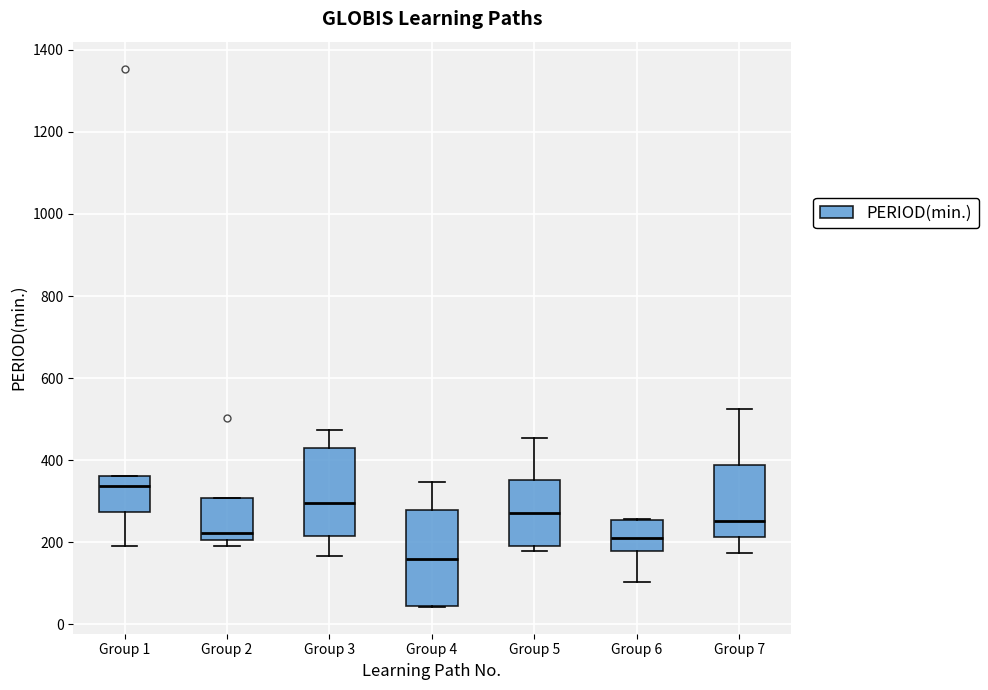

Reading left to right, read every box against the y-axis: the position of its median line, the range the box covers, and the ends of its whiskers. The values are not printed on the chart, so give them approximately, as read against the axis.

Group 1: median 340, box 280 to 360, whiskers 200 to 360
Group 2: median 220, box 200 to 300, whiskers 200 (just below the box's lower edge) to 300
Group 3: median 300, box 220 to 440, whiskers 160 to 480
Group 4: median 160, box 40 to 280, whiskers 40 to 340
Group 5: median 280, box 200 to 360, whiskers 180 to 460
Group 6: median 220, box 180 to 260, whiskers 100 to 260
Group 7: median 260, box 220 to 380, whiskers 180 to 520